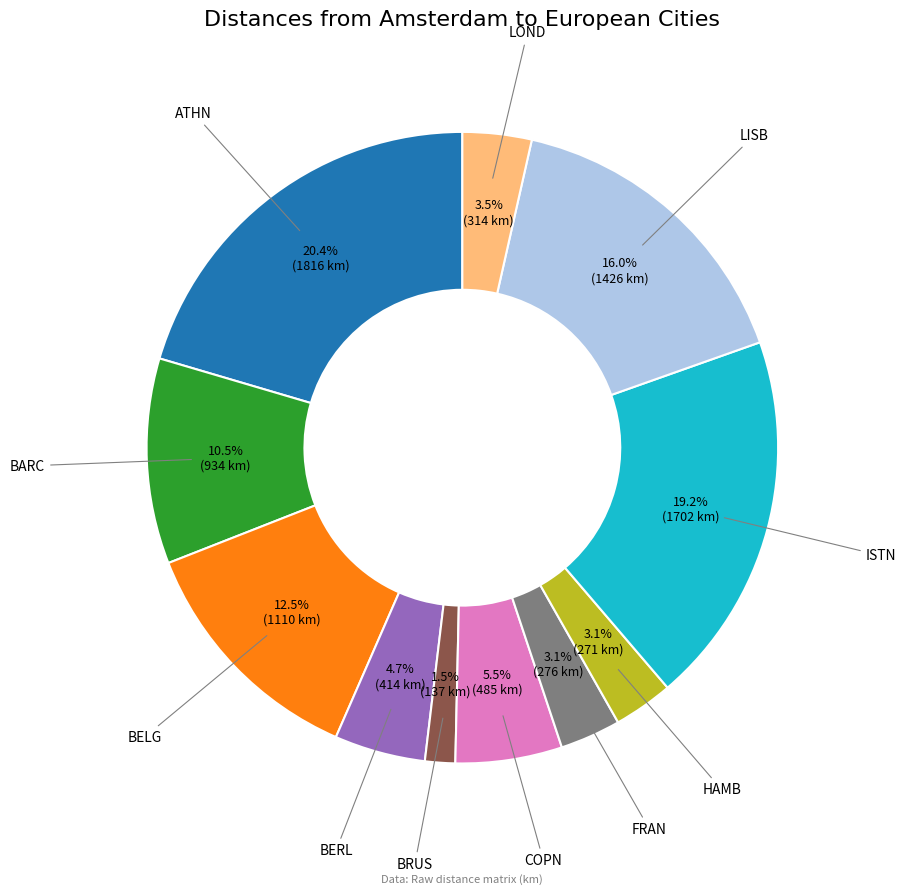

How many slices are in this pie chart?

11